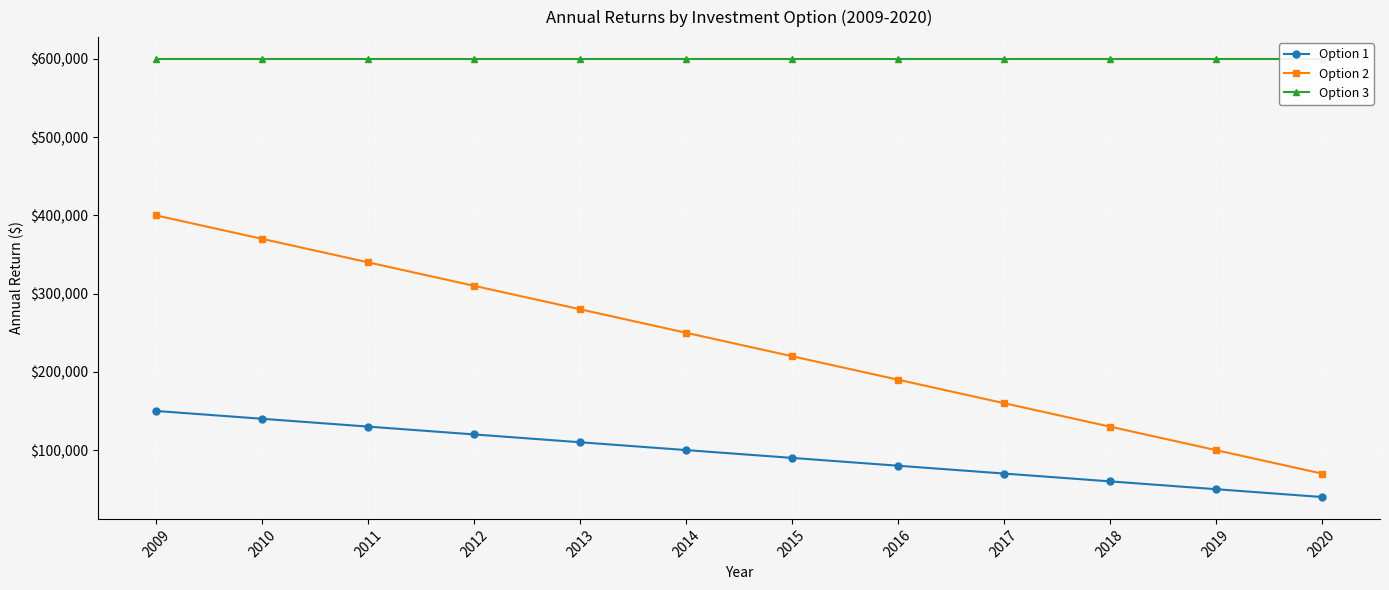

At 2010, list the series in order from largest to smallest.

Option 3, Option 2, Option 1